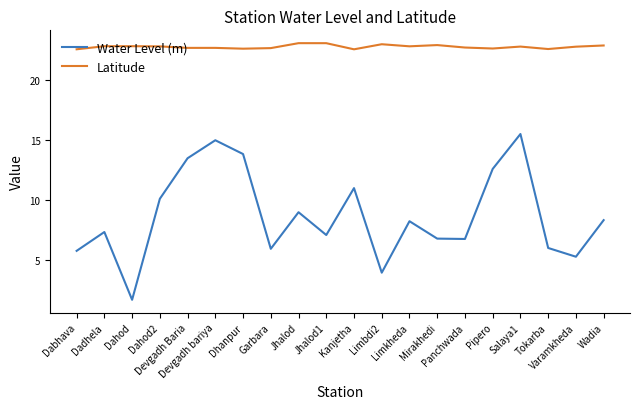

Which label corresponds to the smallest value in the chart?

Dahod